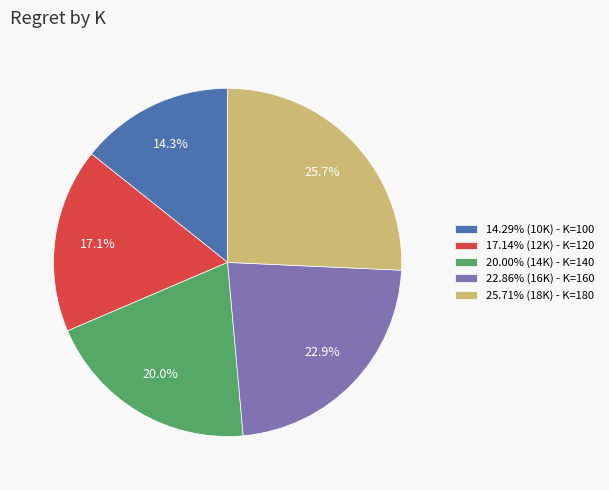

Combined, what portion of the pie is 22.86% (16K) - K=160 and 17.14% (12K) - K=120?

40.0%